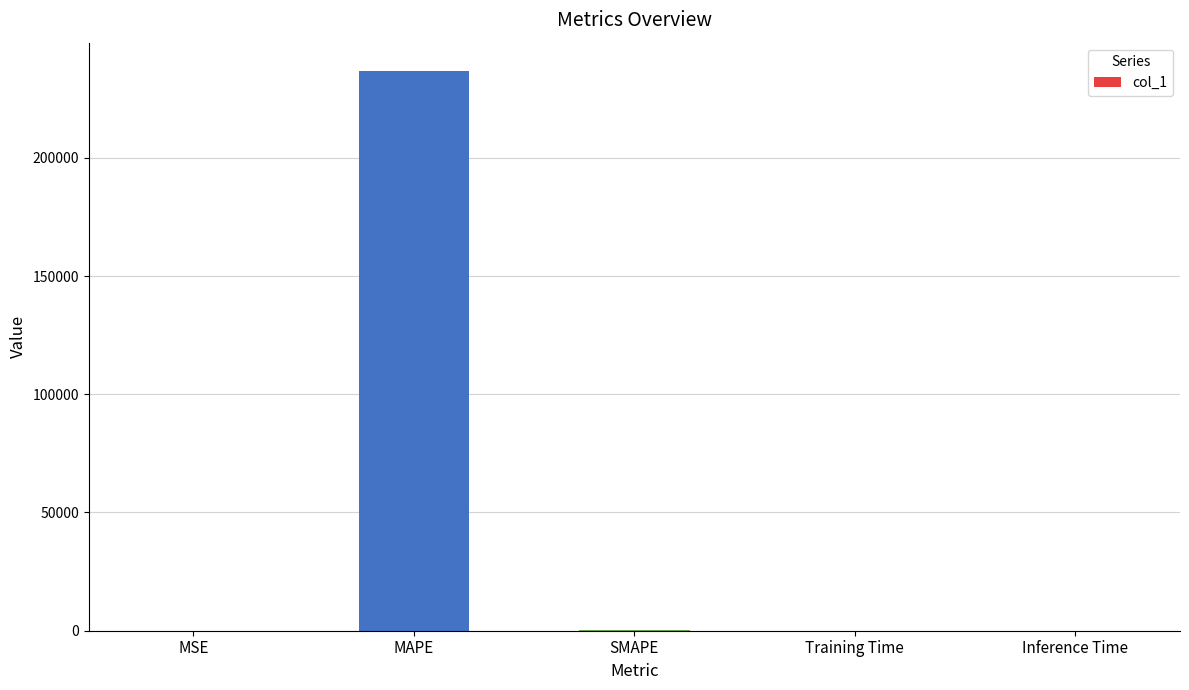

What is the sum of all values?

237057.0